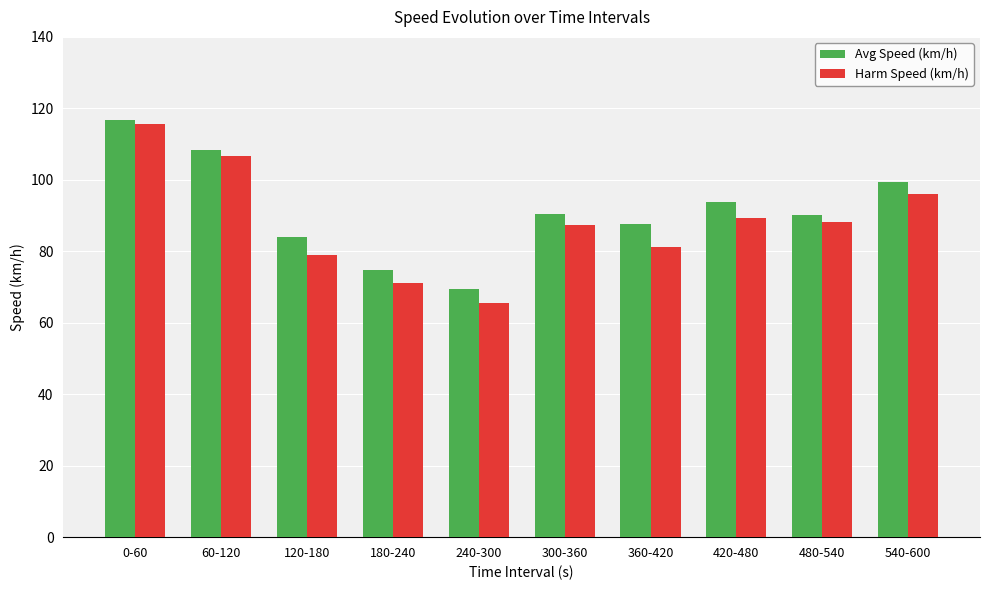

At which category does the chart reach its peak across all series?

0-60